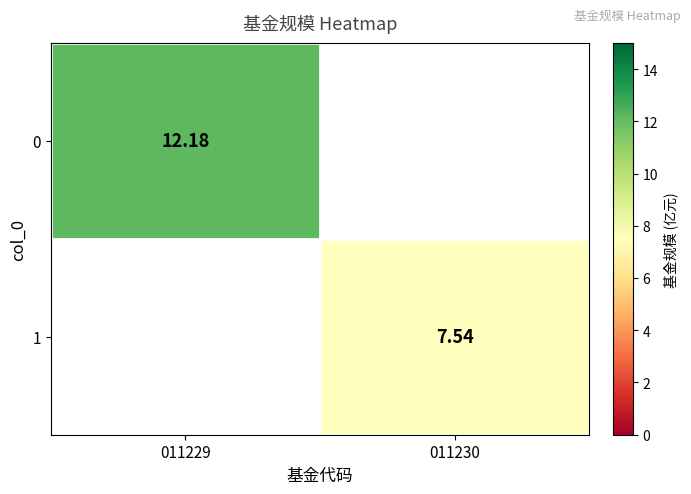

List the series in order of their peak value, highest first.

0, 1